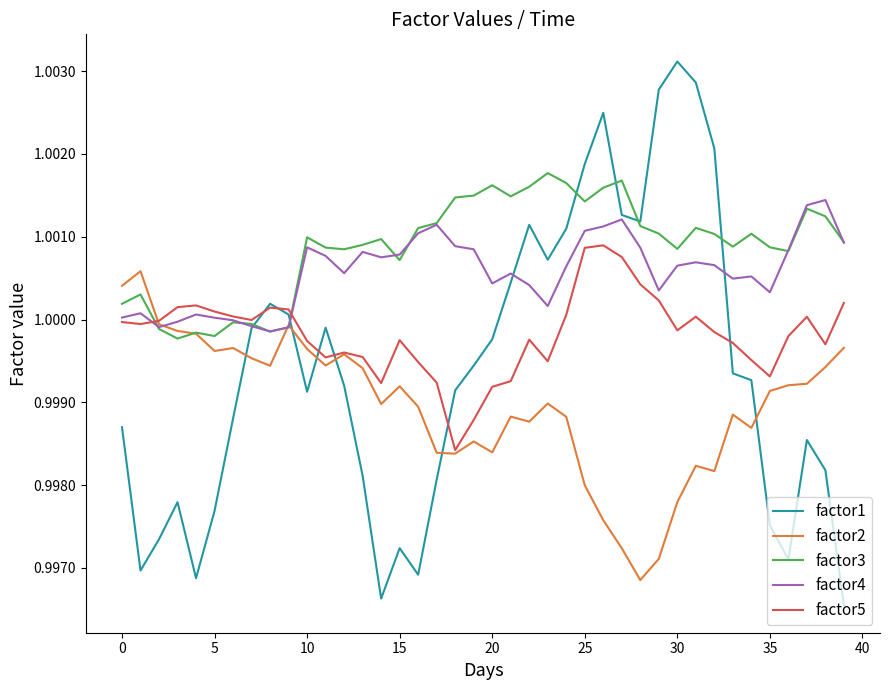

Which series has the largest total across all categories?

factor3